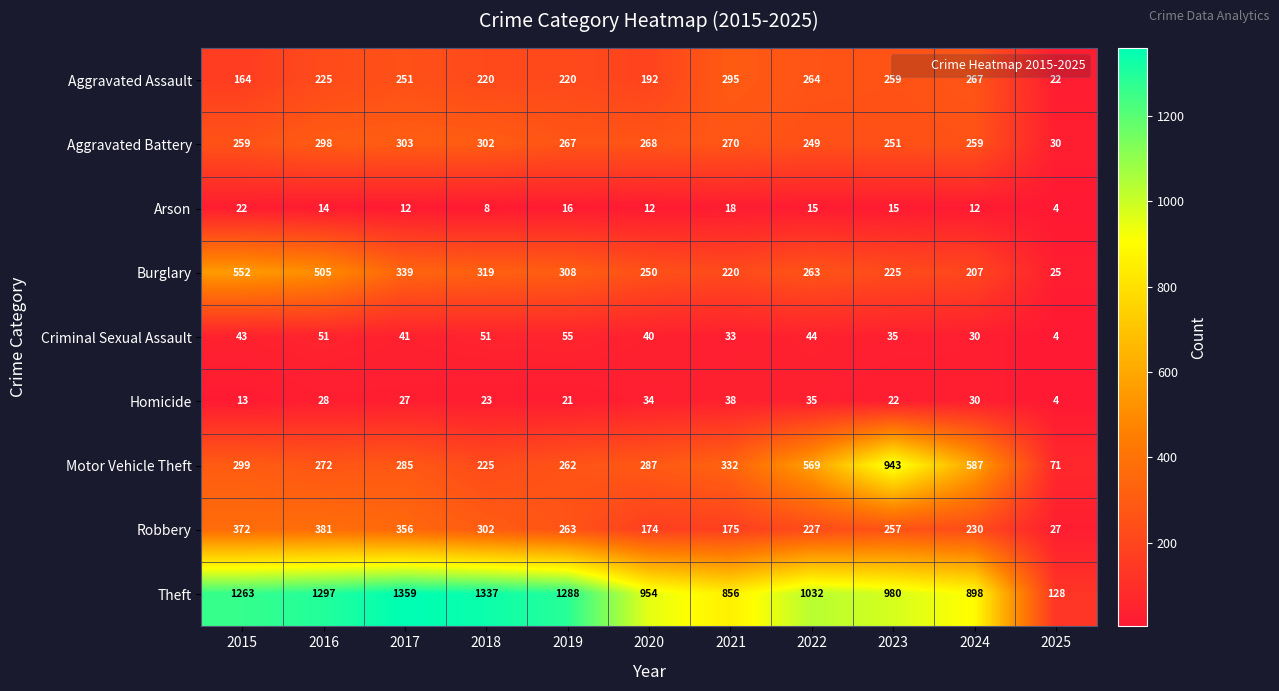

What is the approximate value of Aggravated Battery at 2021?

270